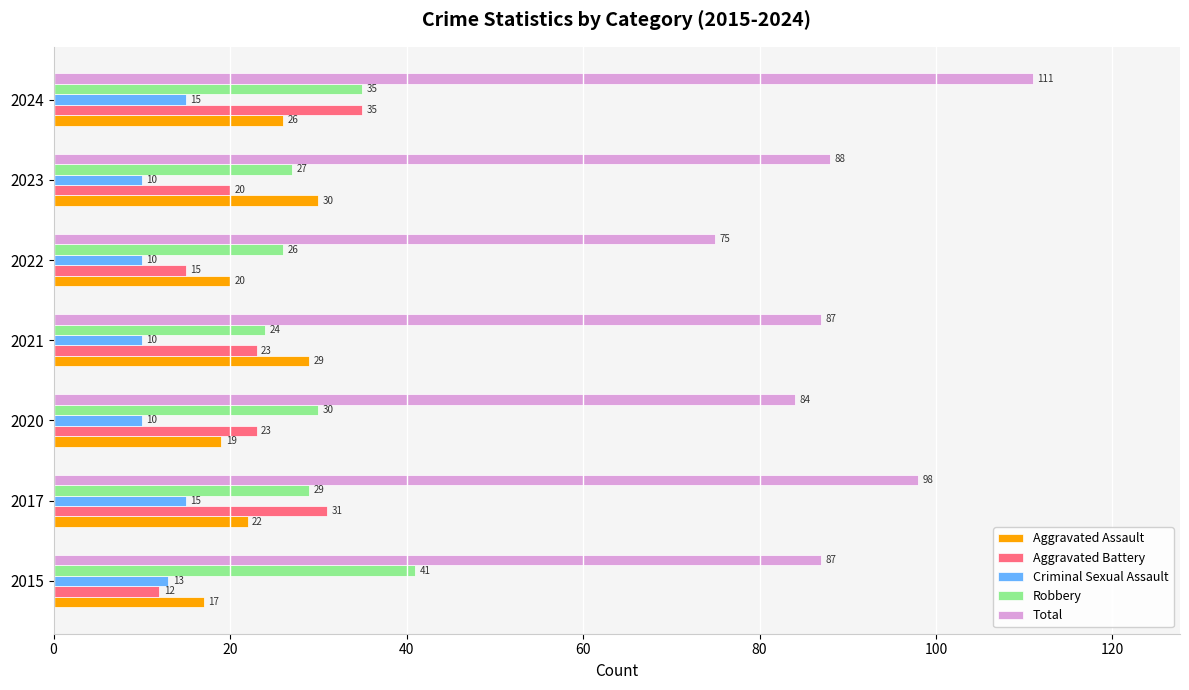

Which series has the largest range (max minus min)?

Total